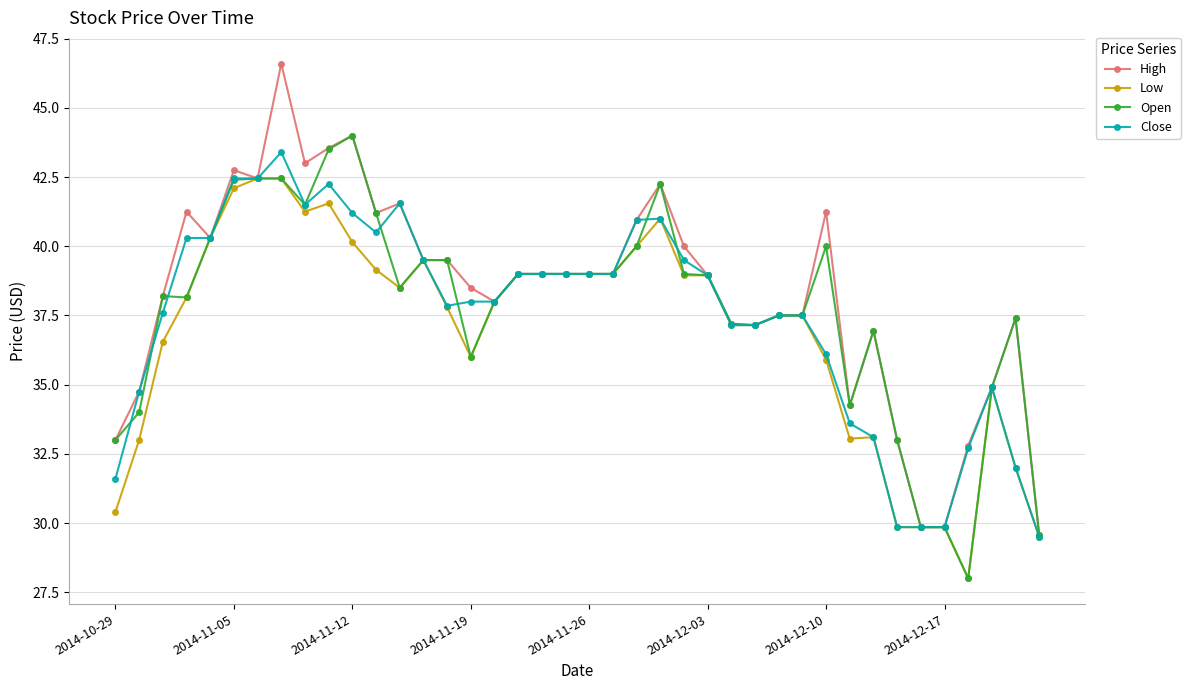

List the series in order of their overall mean, highest first.

High, Open, Close, Low